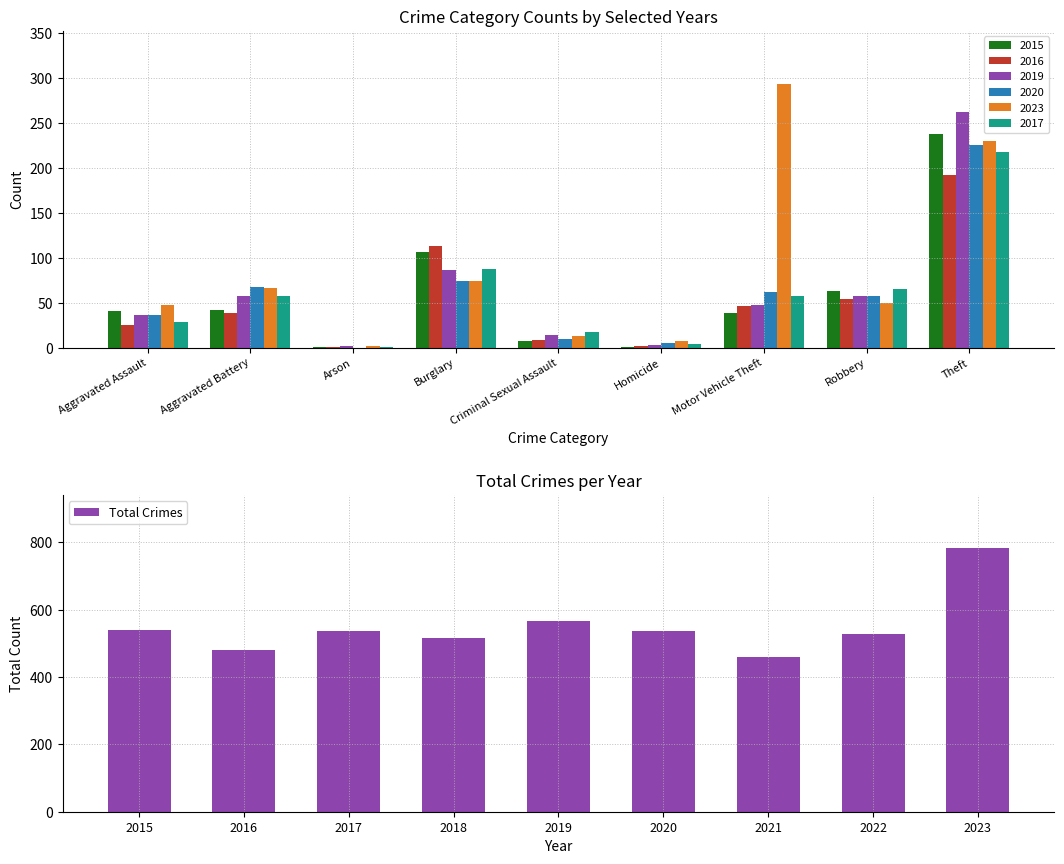

What is the difference between the maximum and minimum values in the Total Crimes series?

323